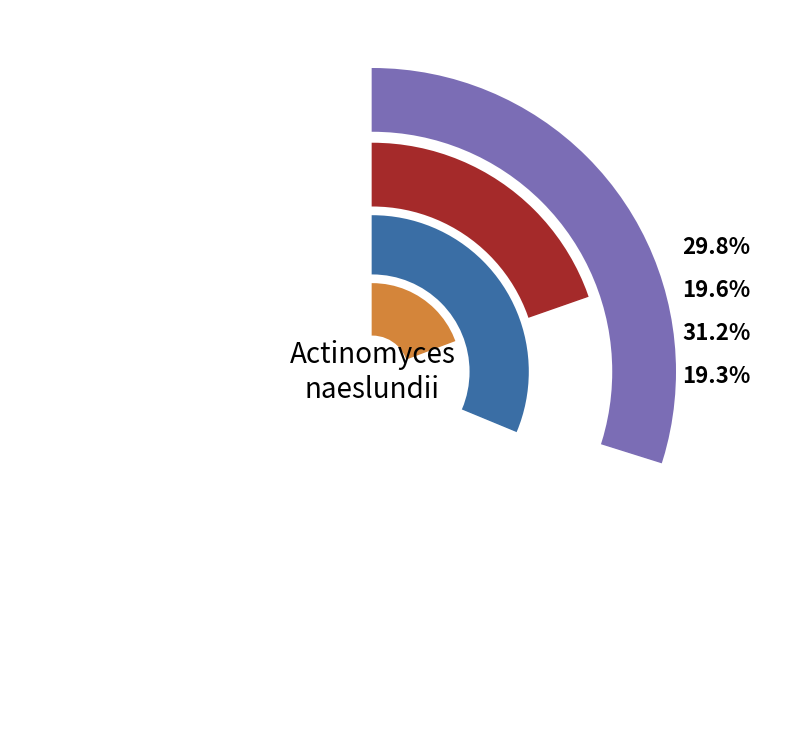

Is there a majority slice in this chart?

No